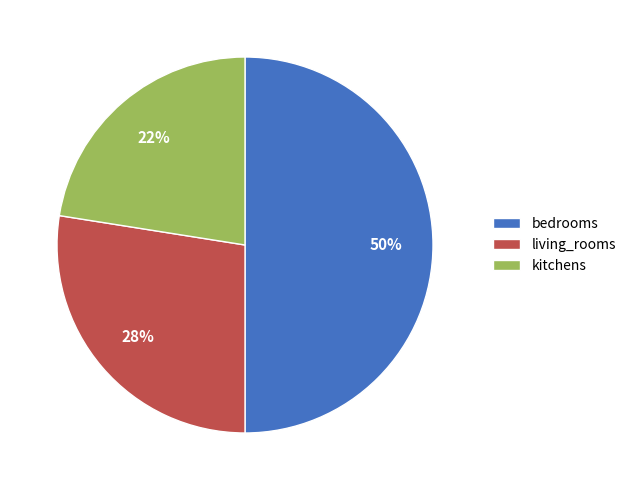

What is the smallest slice in the pie chart?

kitchens